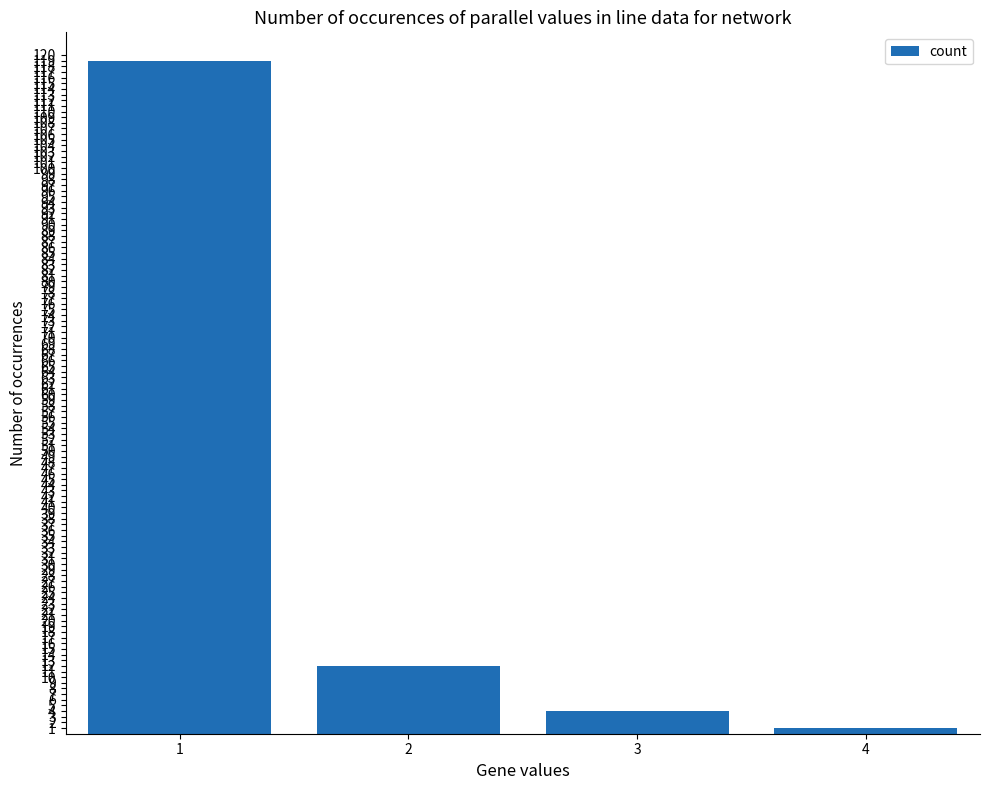

Reading left to right, extract all data points from this chart.

1=119	2=12	3=4	4=1